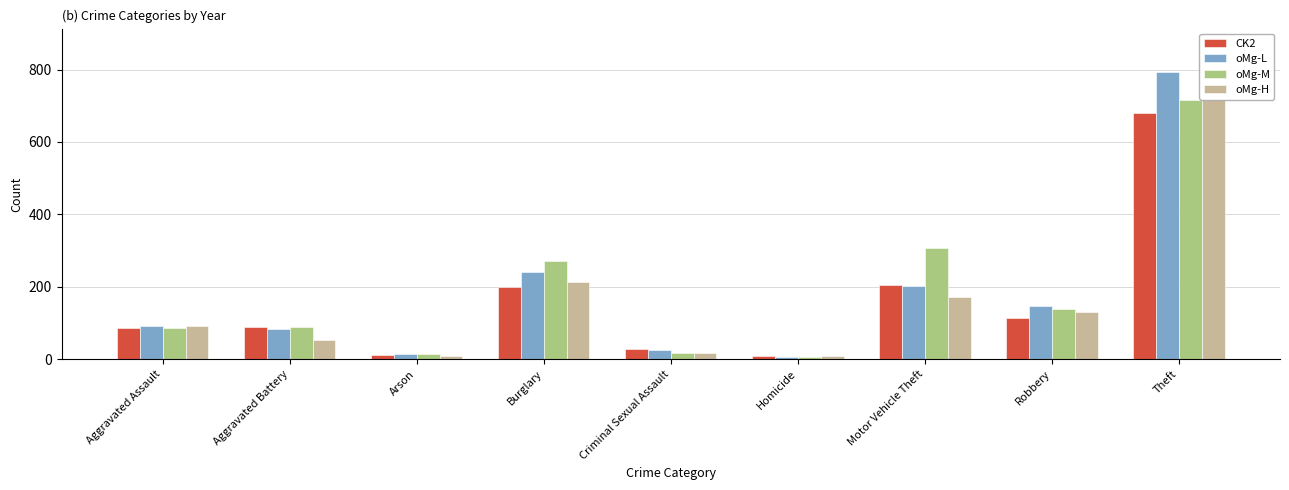

What is the difference between the oMg-H values at Robbery and Motor Vehicle Theft?

41